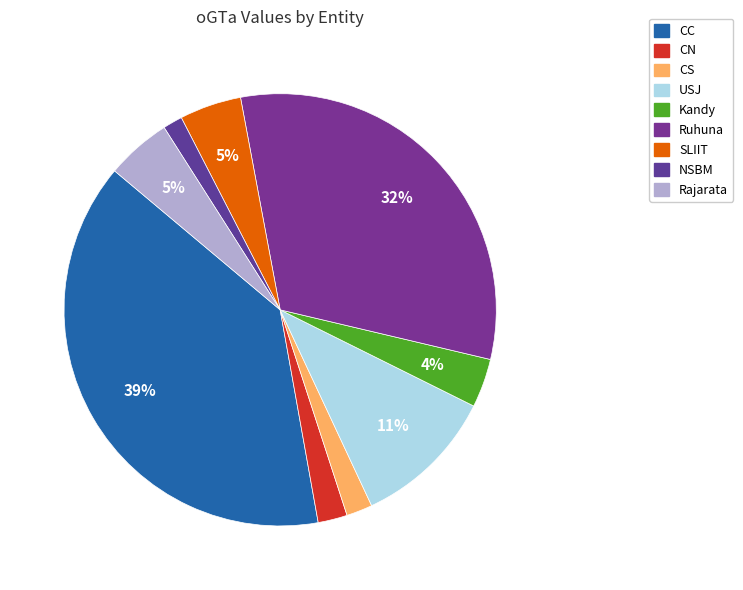

Count the number of slices in the pie.

9